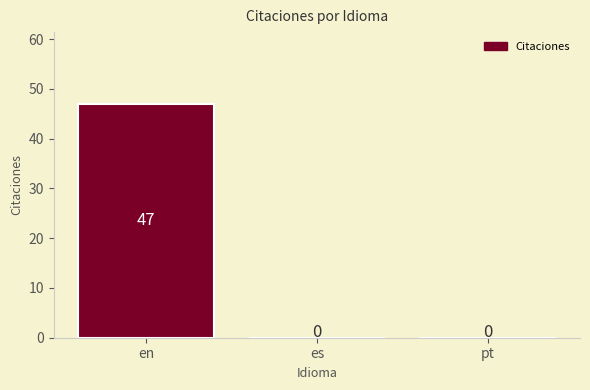

Which label corresponds to the largest value in the chart?

en